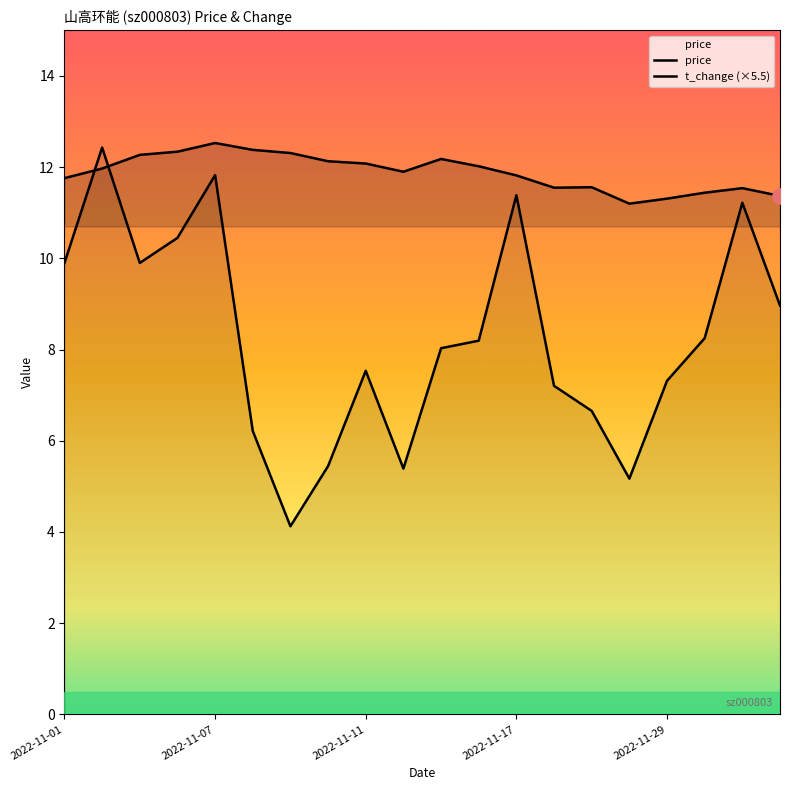

What is the total value across all series at 19?

20.3